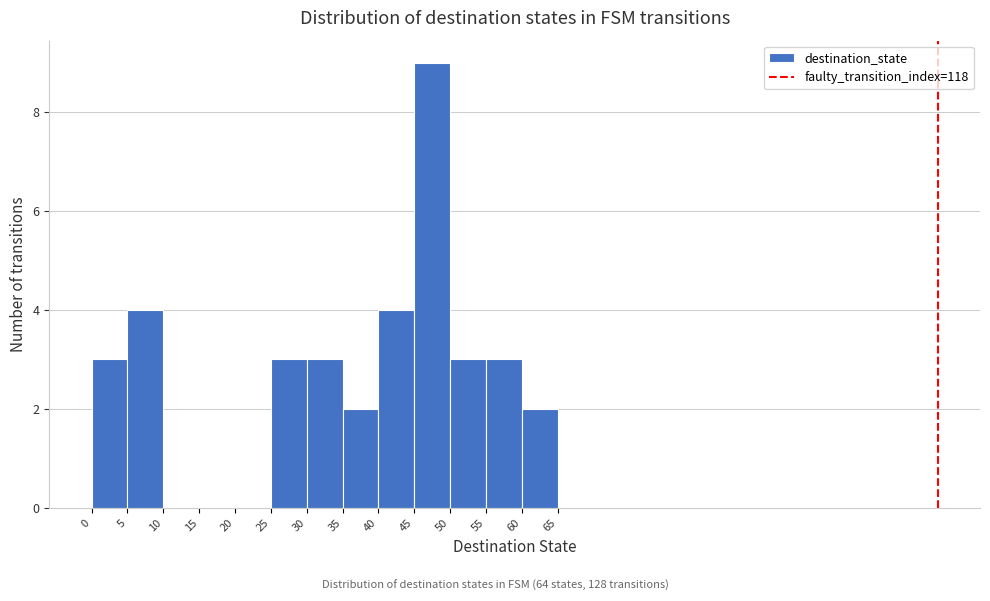

Over which range of the x-axis is the bar tallest?

45 to 50